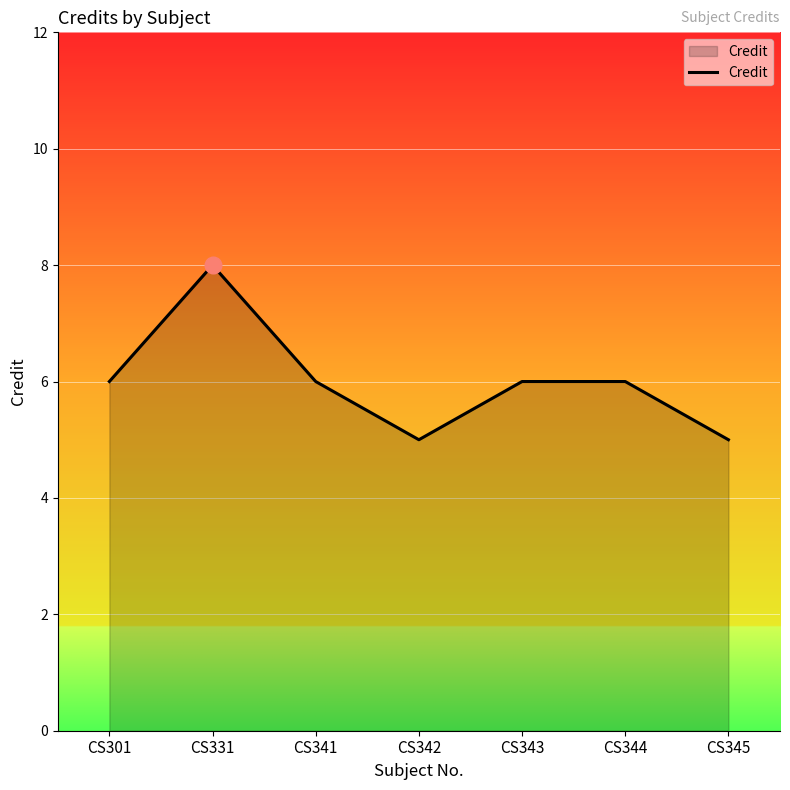

How many categories are shown in the chart?

7